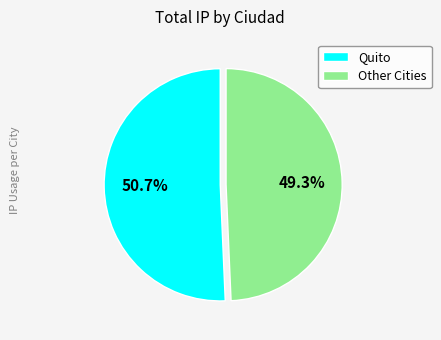

Between Other Cities and Quito, which is larger?

Quito